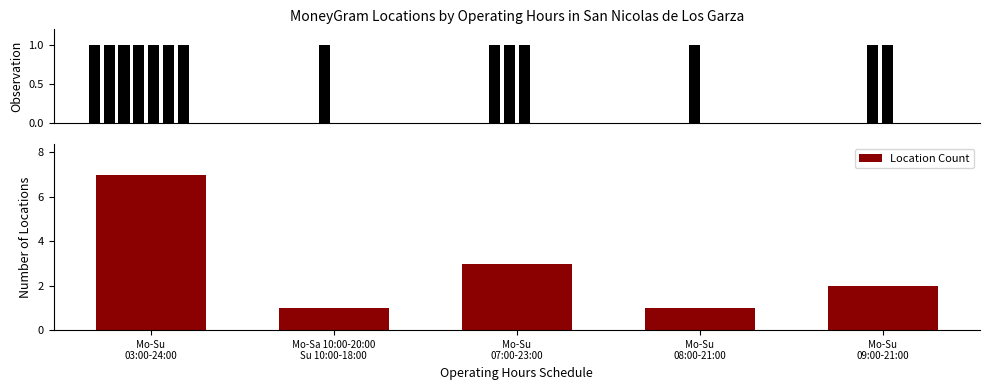

What is the sum of all values?

14